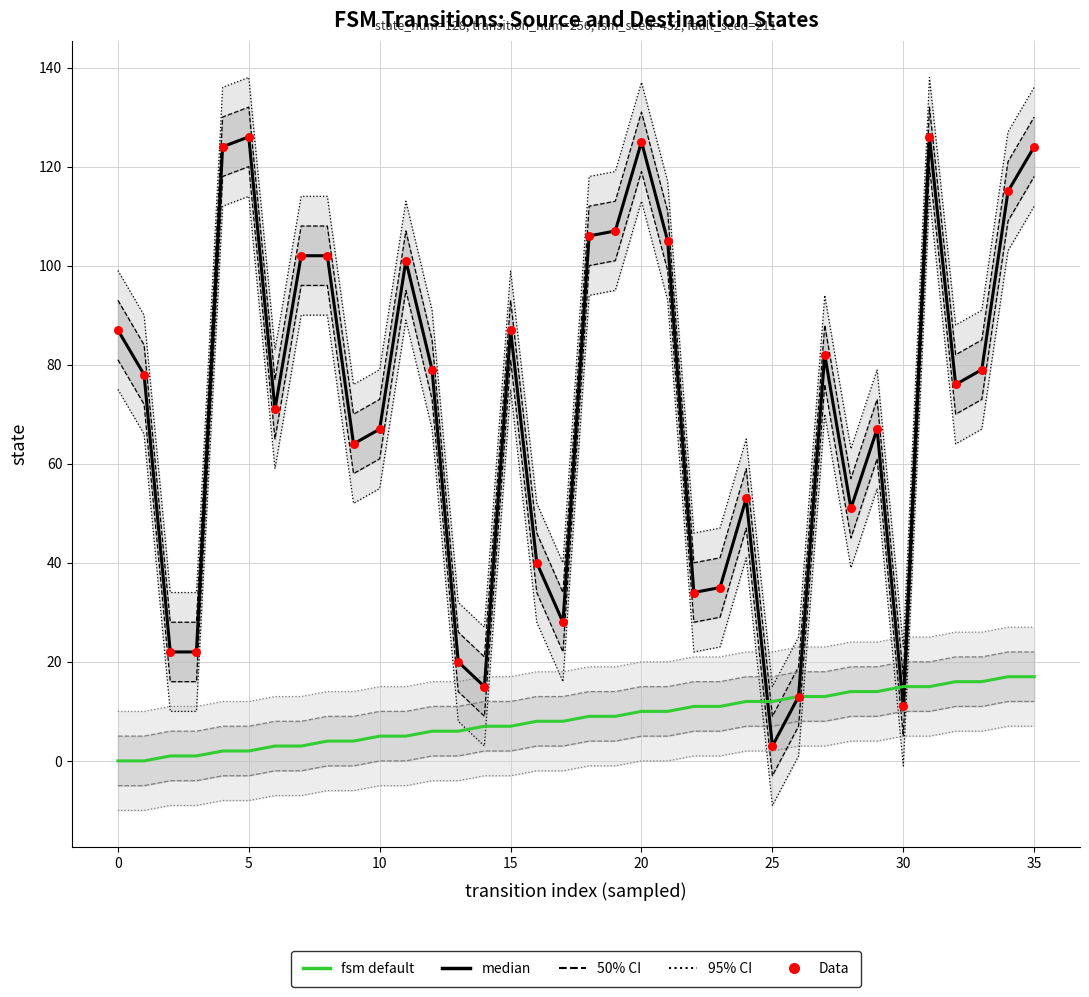

At how many categories does at least one series exceed 50?

25